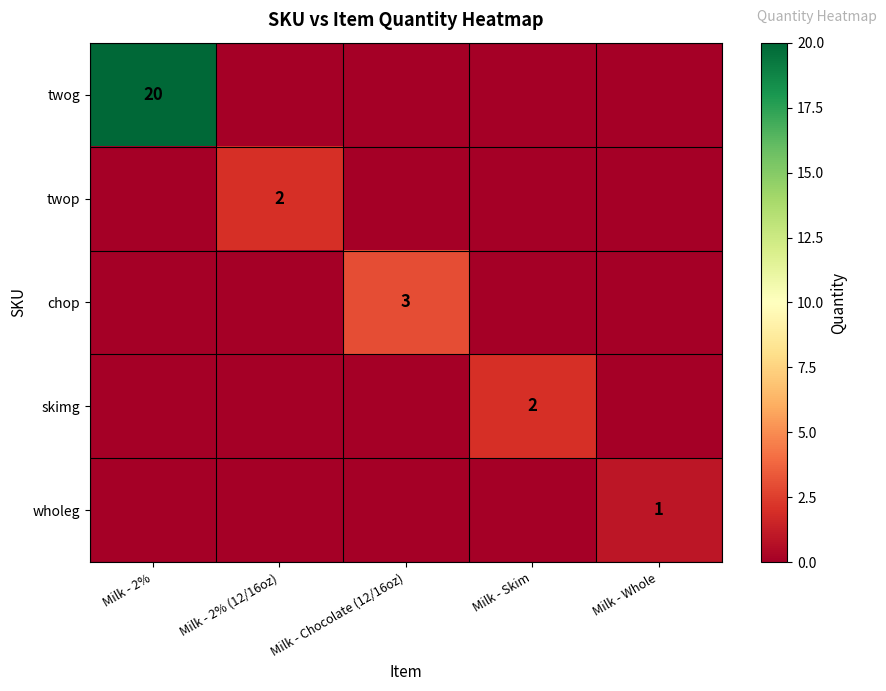

How many distinct data groups are displayed?

5